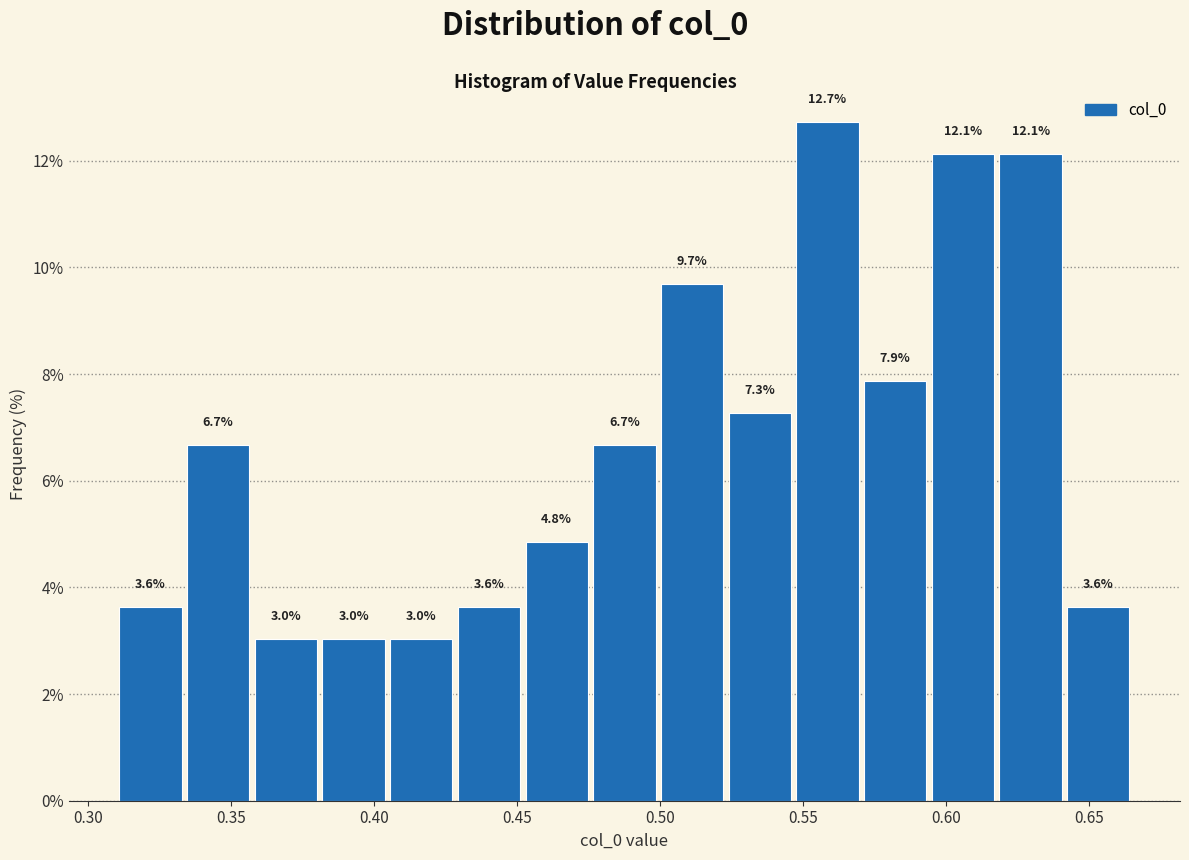

Reading left to right, list every bar in this chart as the range it spans on the x-axis followed by its height. The bar edges are not printed on the chart, so give them approximately, as read against the axis.

0.310 to 0.335: 3.6
0.335 to 0.355: 6.7
0.355 to 0.380: 3.0
0.380 to 0.405: 3.0
0.405 to 0.430: 3.0
0.430 to 0.450: 3.6
0.450 to 0.475: 4.8
0.475 to 0.500: 6.7
0.500 to 0.525: 9.7
0.525 to 0.545: 7.3
0.545 to 0.570: 12.7
0.570 to 0.595: 7.9
0.595 to 0.620: 12.1
0.620 to 0.640: 12.1
0.640 to 0.665: 3.6